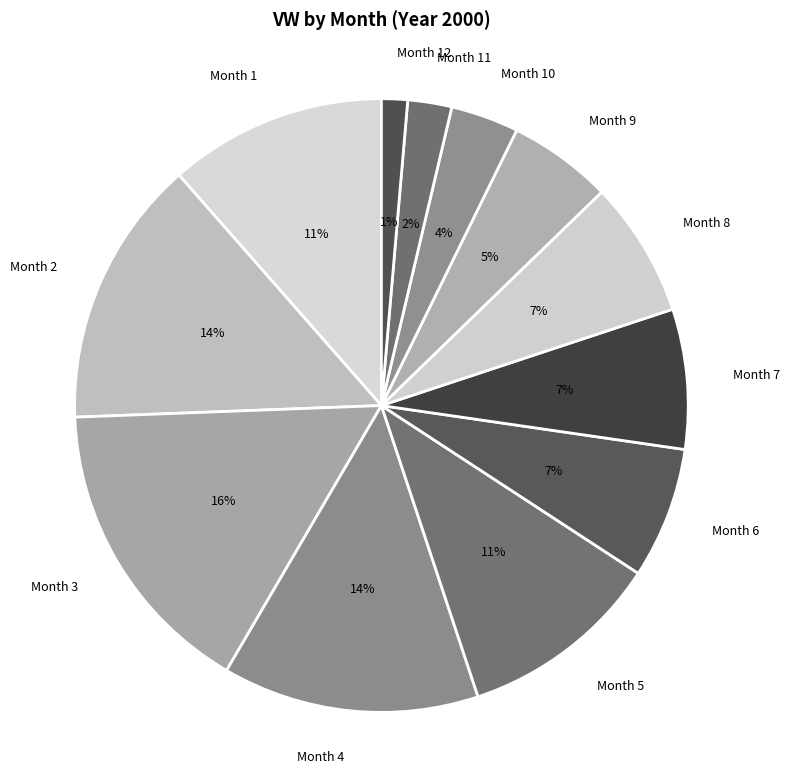

Which slice is the smallest?

Month 12